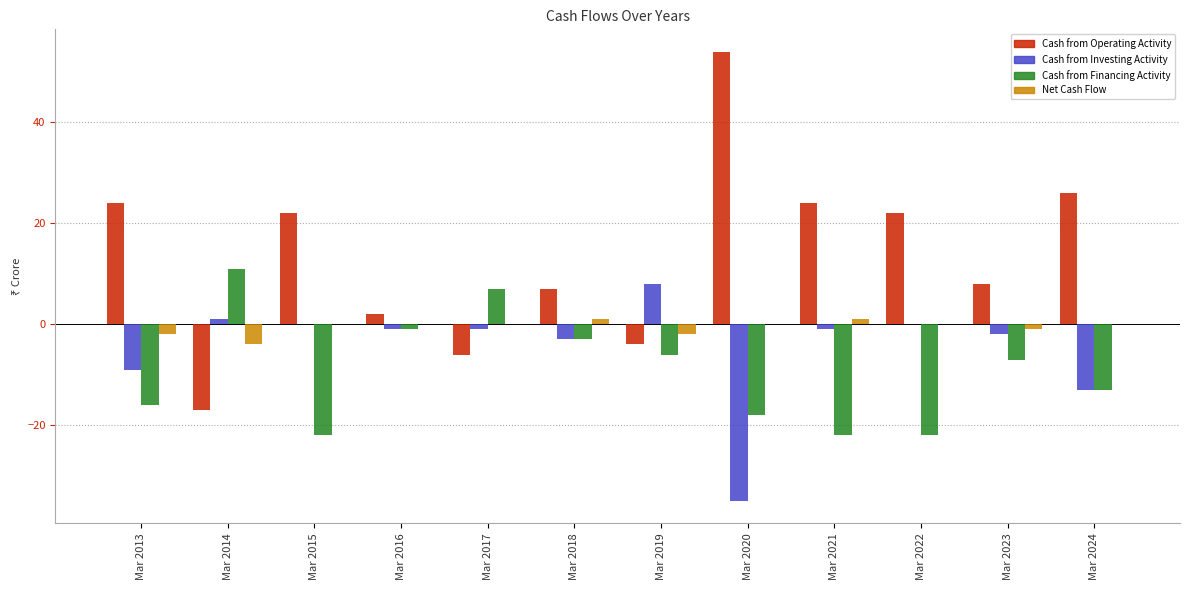

The value of Cash from Financing Activity at Mar 2013 is -26. True or false?

False